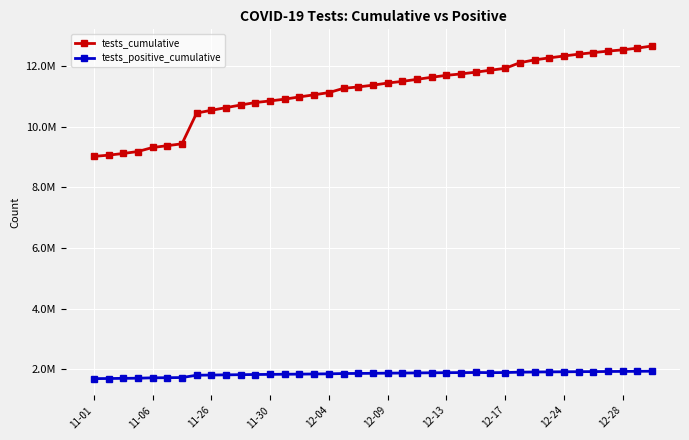

What are all the series names shown in the legend?

tests_cumulative, tests_positive_cumulative